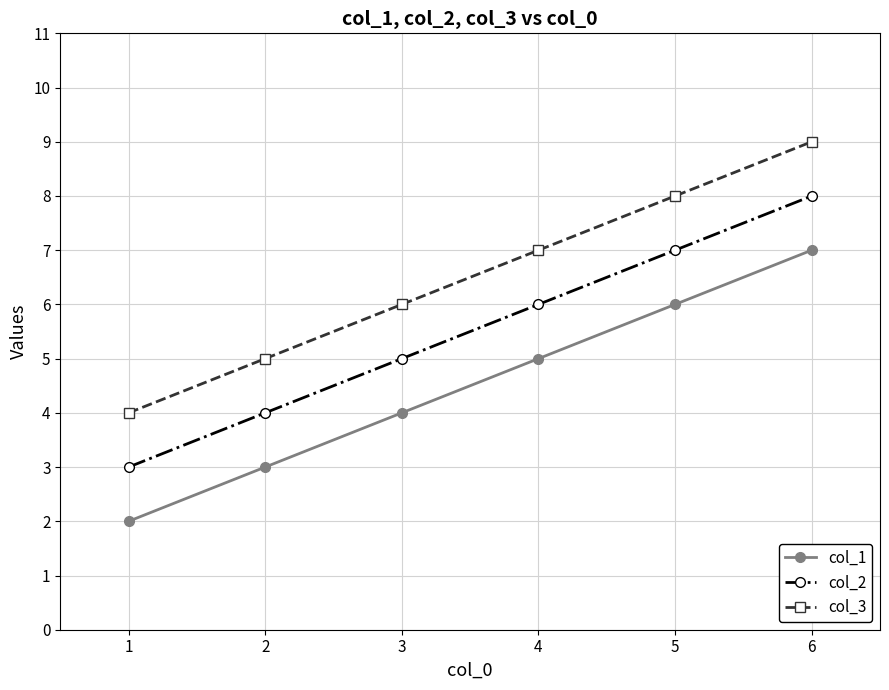

What is the highest value of the col_2 series?

8